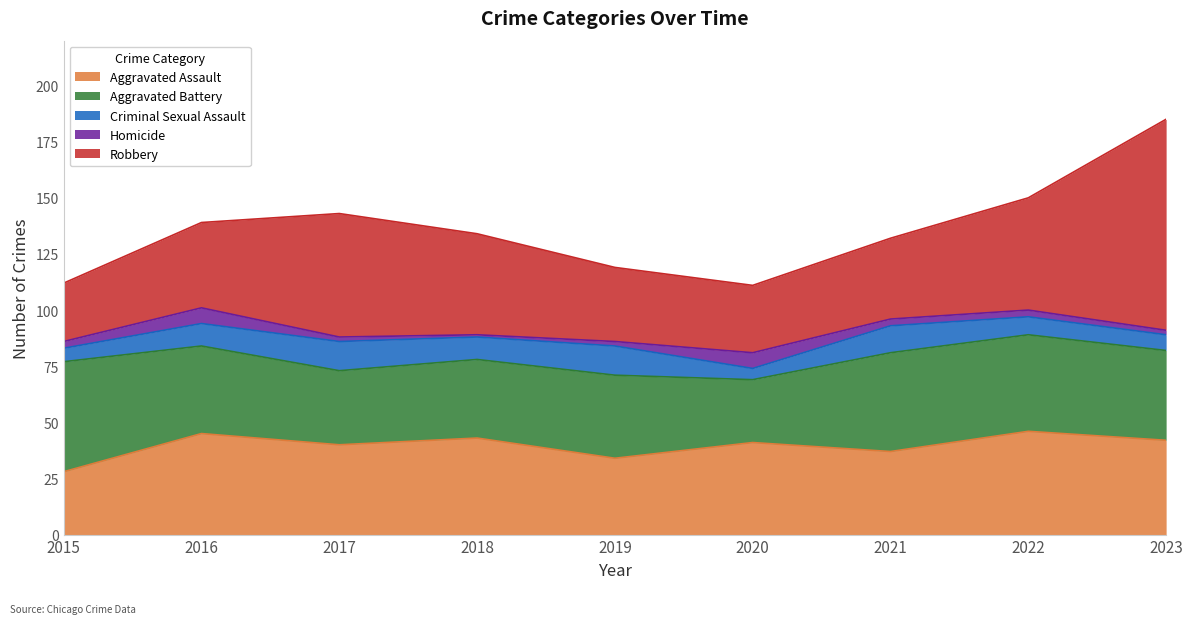

At which label does Homicide reach its minimum?

2018